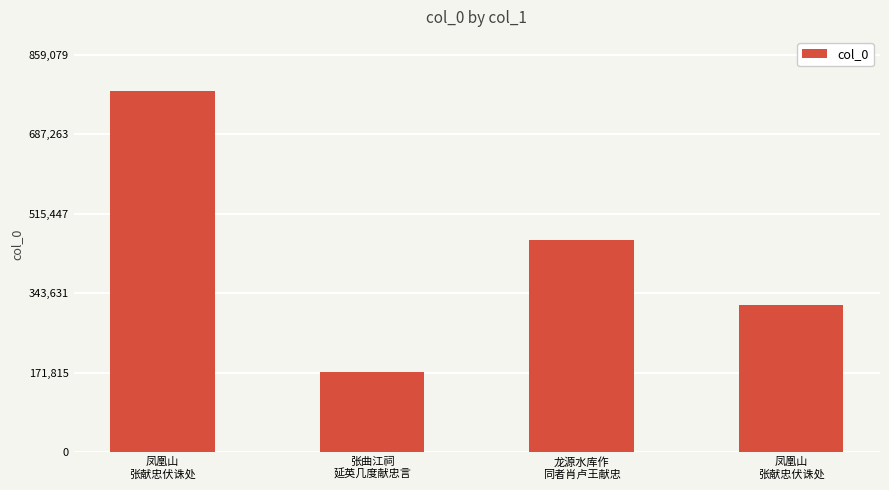

Count the number of data series in this chart.

1